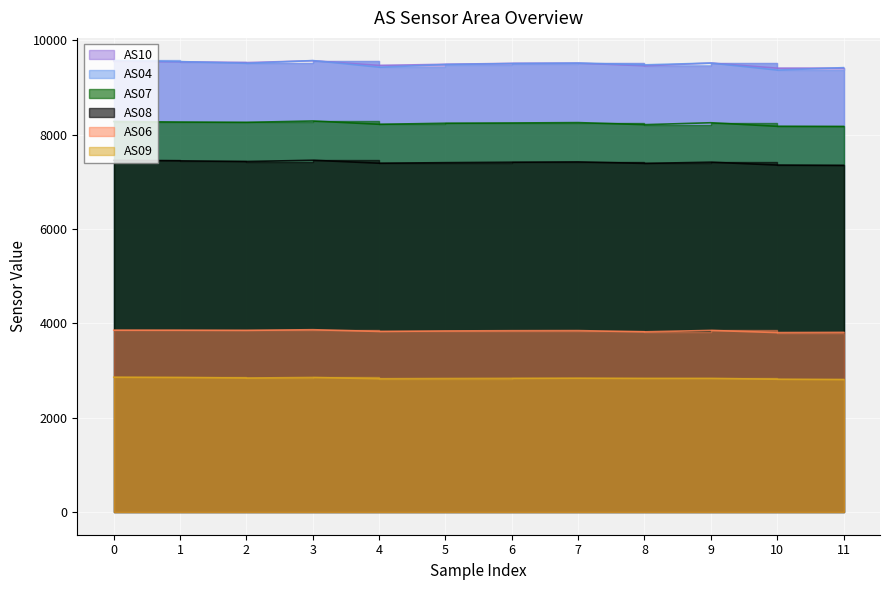

Is it true that AS09 equals 2810 at 11?

True